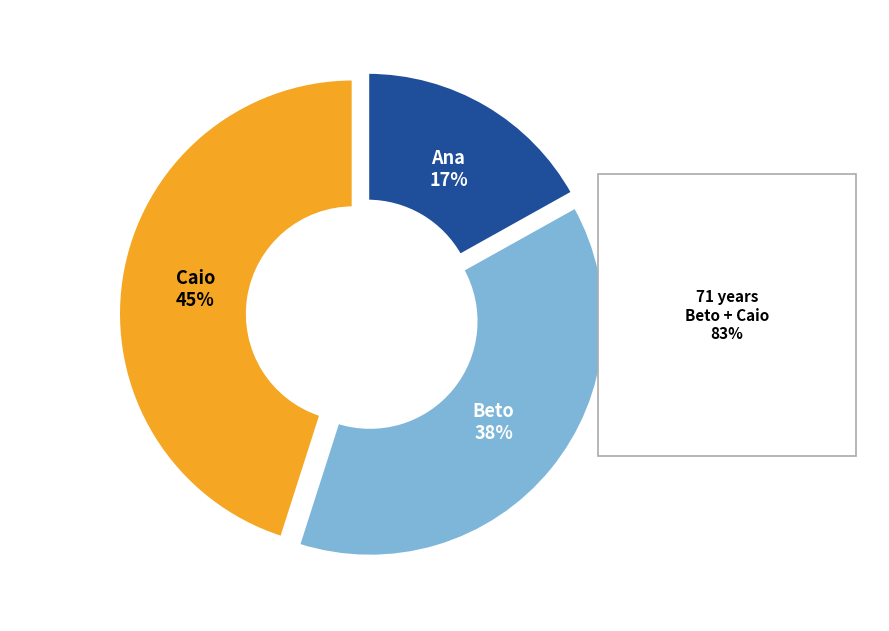

Combined, what portion of the pie is Ana and Beto?

54.9%